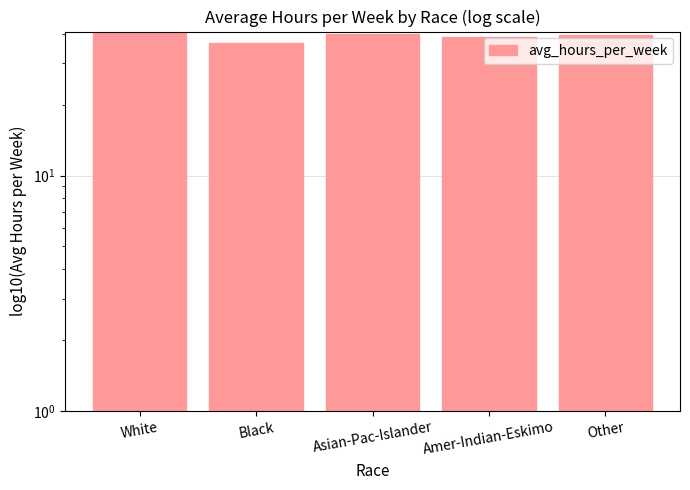

What is the value of the 1st bar from the left?

40.8